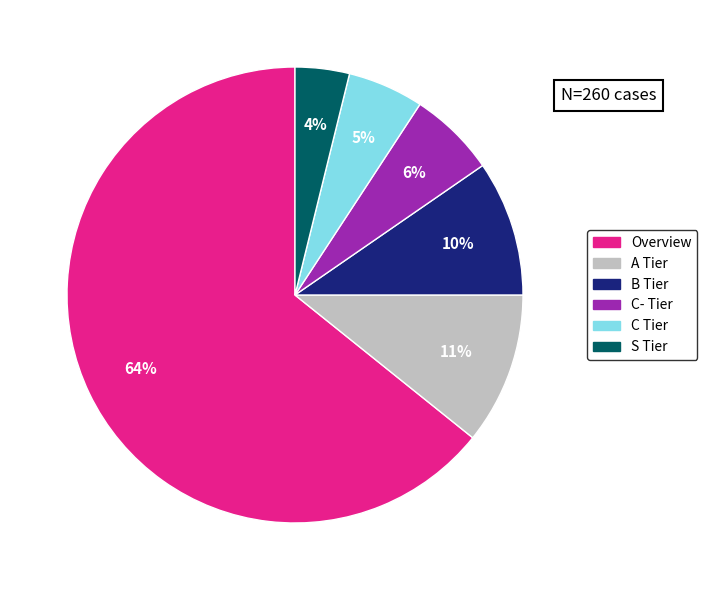

What is the largest slice in the pie chart?

Overview